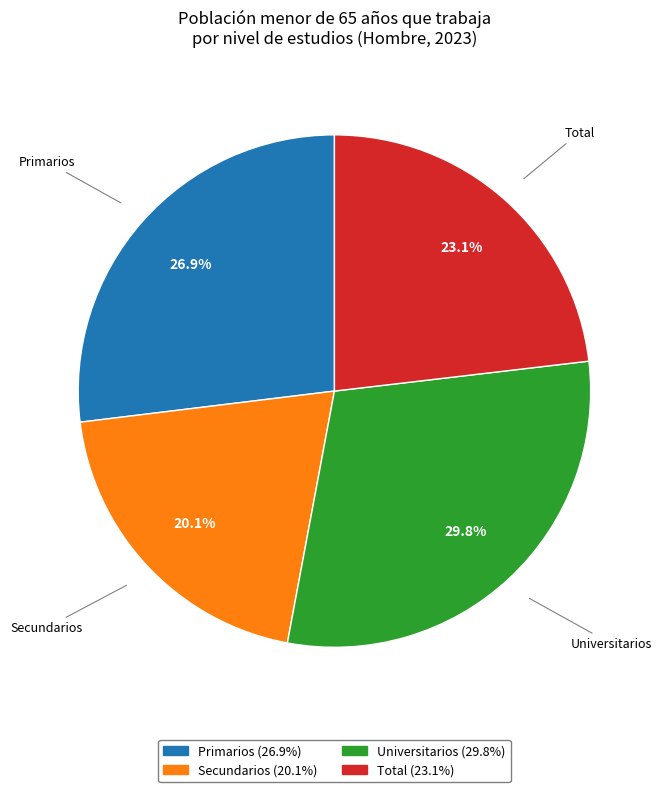

The Secundarios slice represents 20% of the pie. True or false?

True